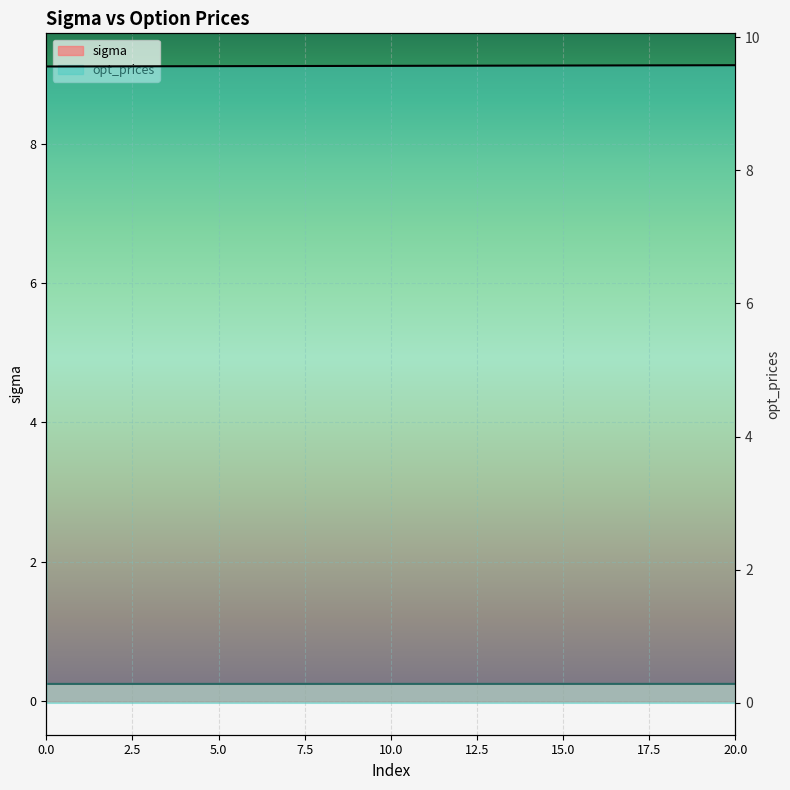

What are all the series names shown in the legend?

sigma, opt_prices